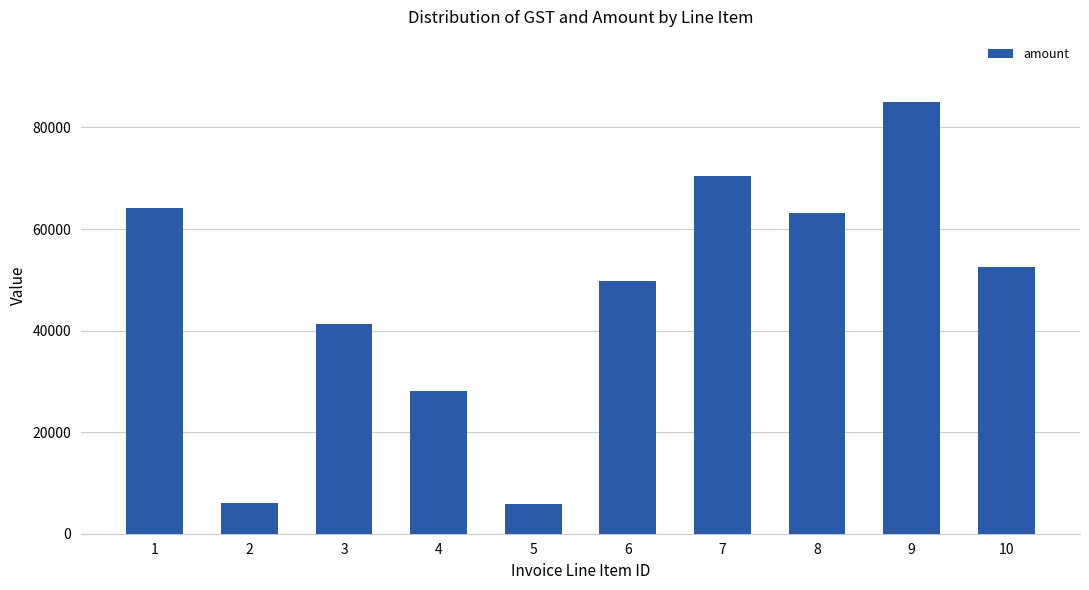

The value at 5 is 5904. True or false?

True